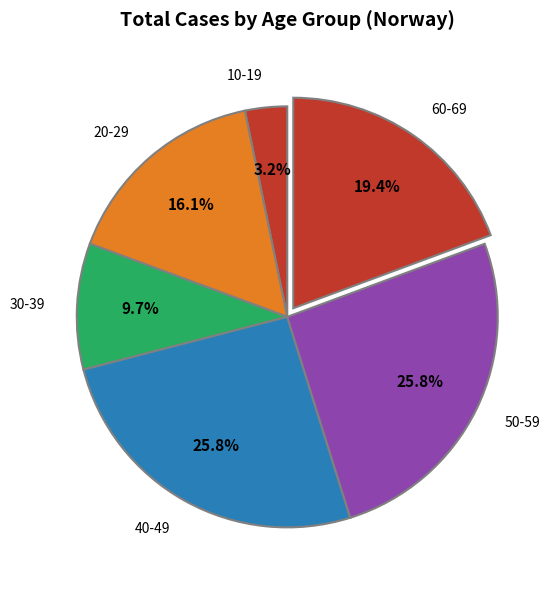

Which slice is the smallest?

10-19